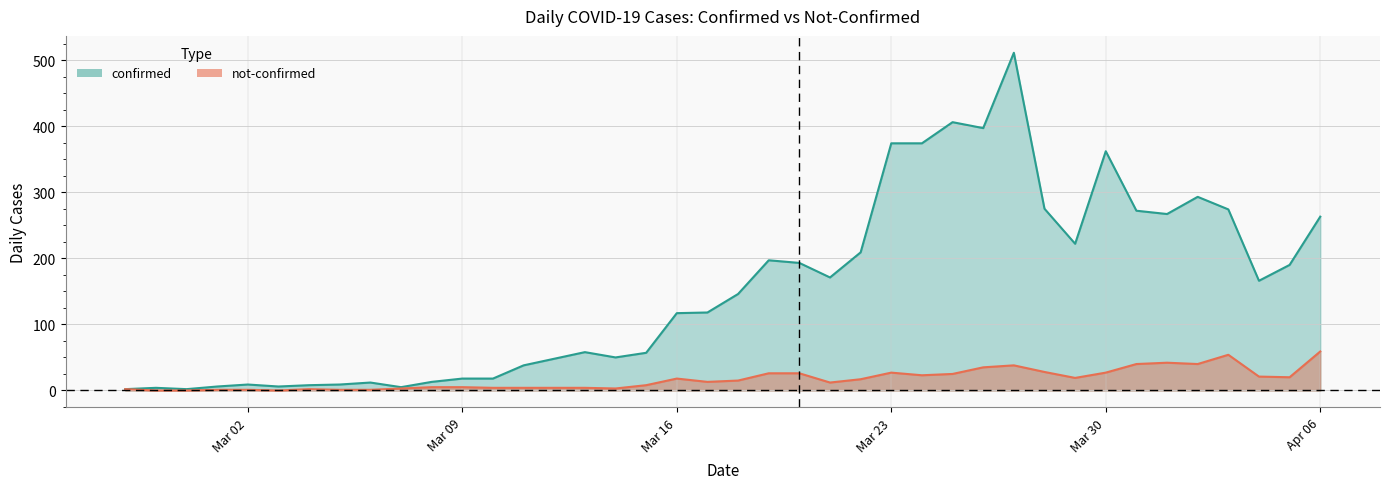

At which label does confirmed first exceed 146?

2020-03-19